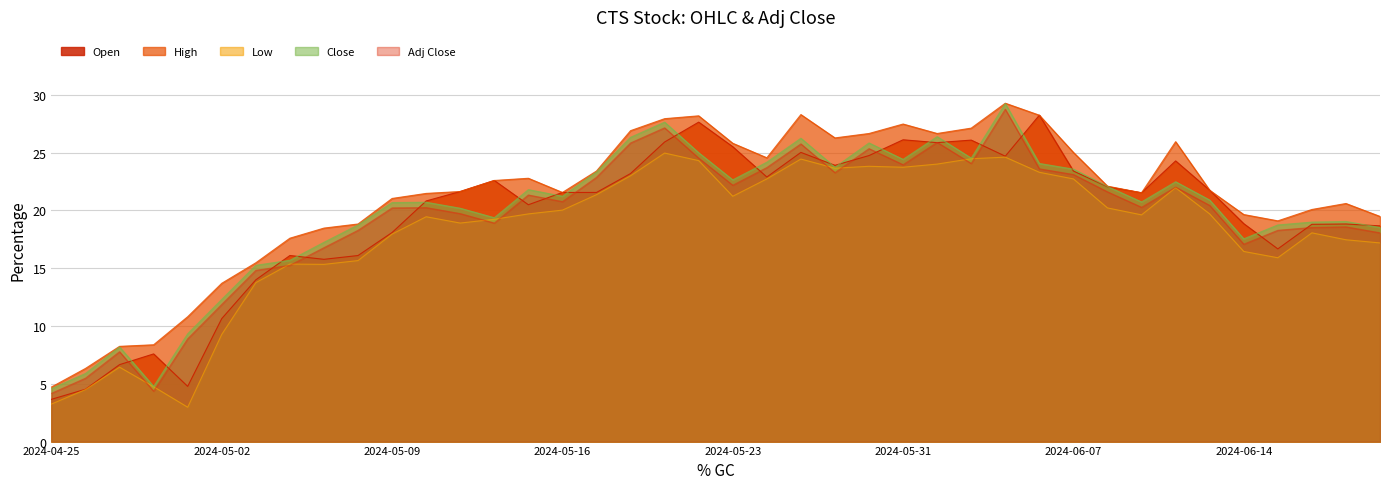

At which category does Close reach its first local peak?

2024-04-29